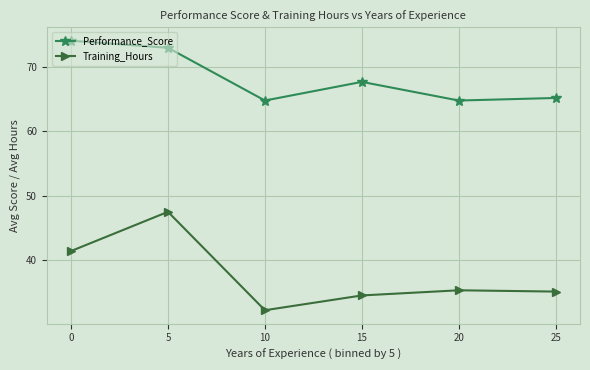

How many interior local valleys does the Training_Hours series have?

1